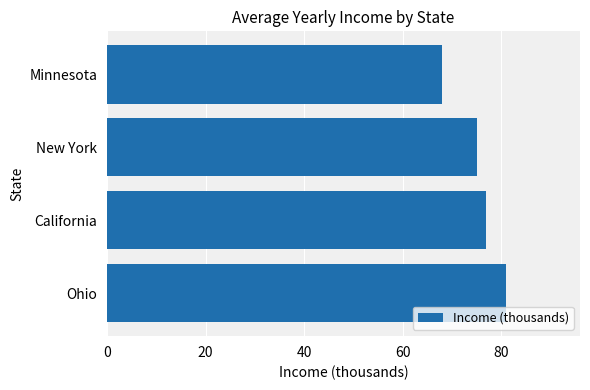

Rank the categories by value from lowest to highest.

Minnesota, New York, California, Ohio